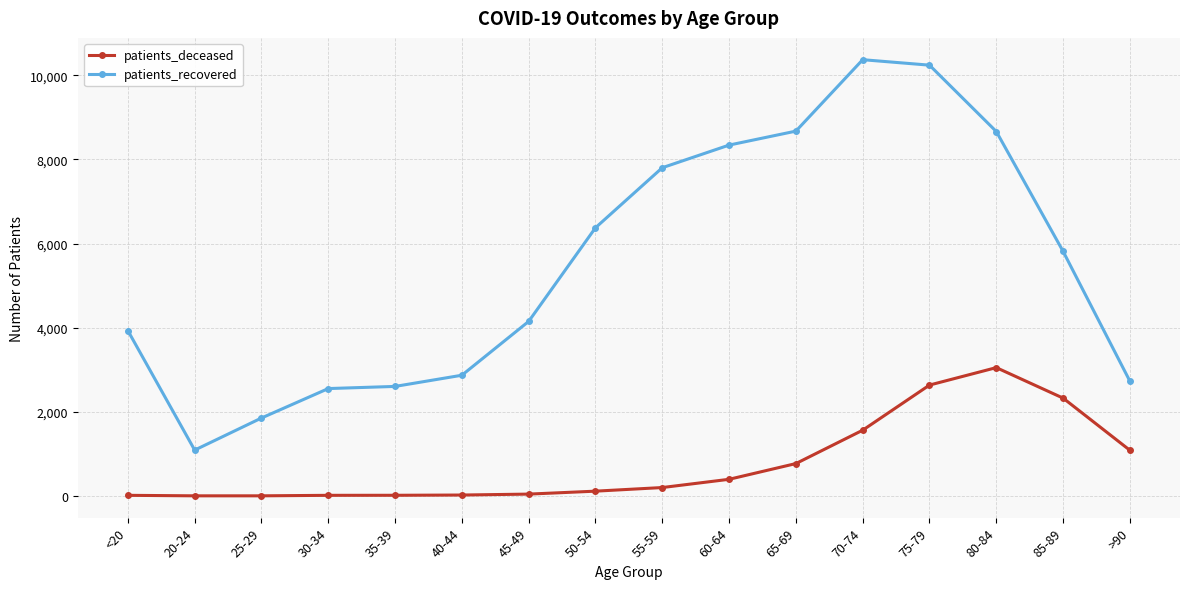

True or false: patients_recovered and patients_deceased cross at least once.

False